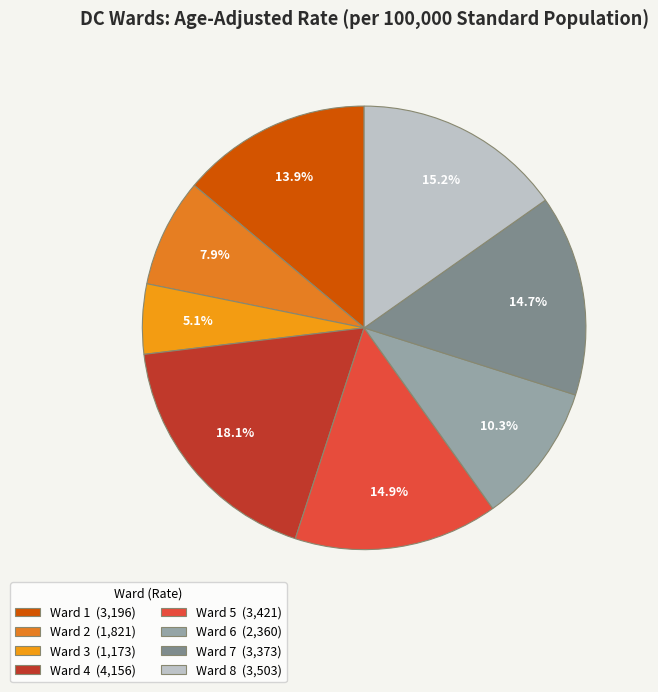

Does any single category account for the majority?

No